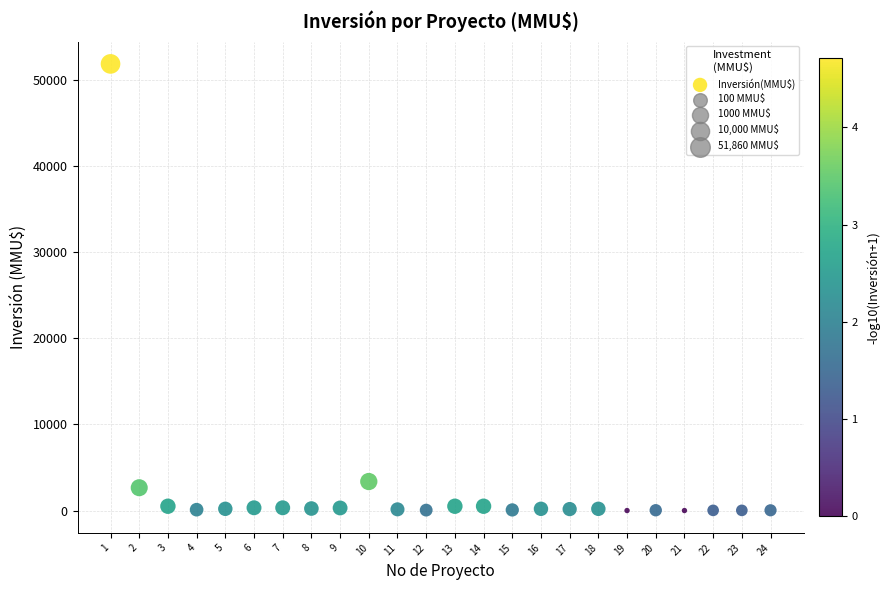

What is the range of X values (max minus min)?

23